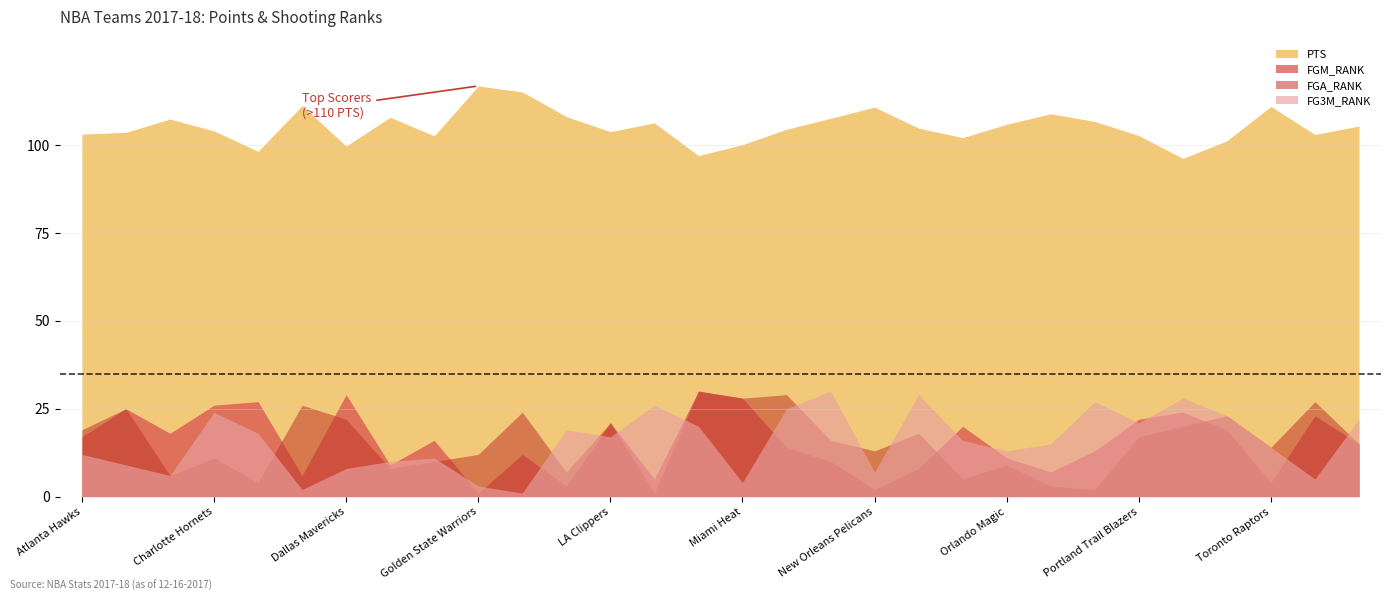

Does the chart have visible grid lines?

Yes